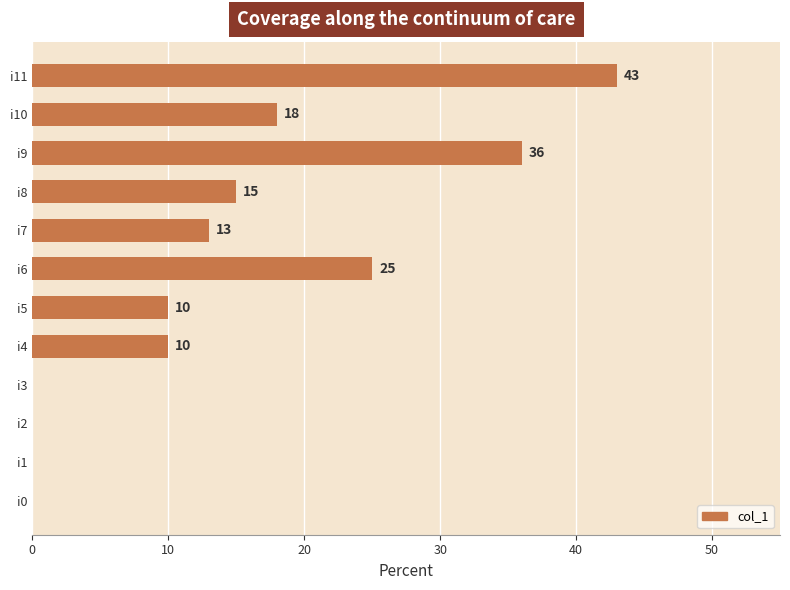

What is the sum of all values?

170